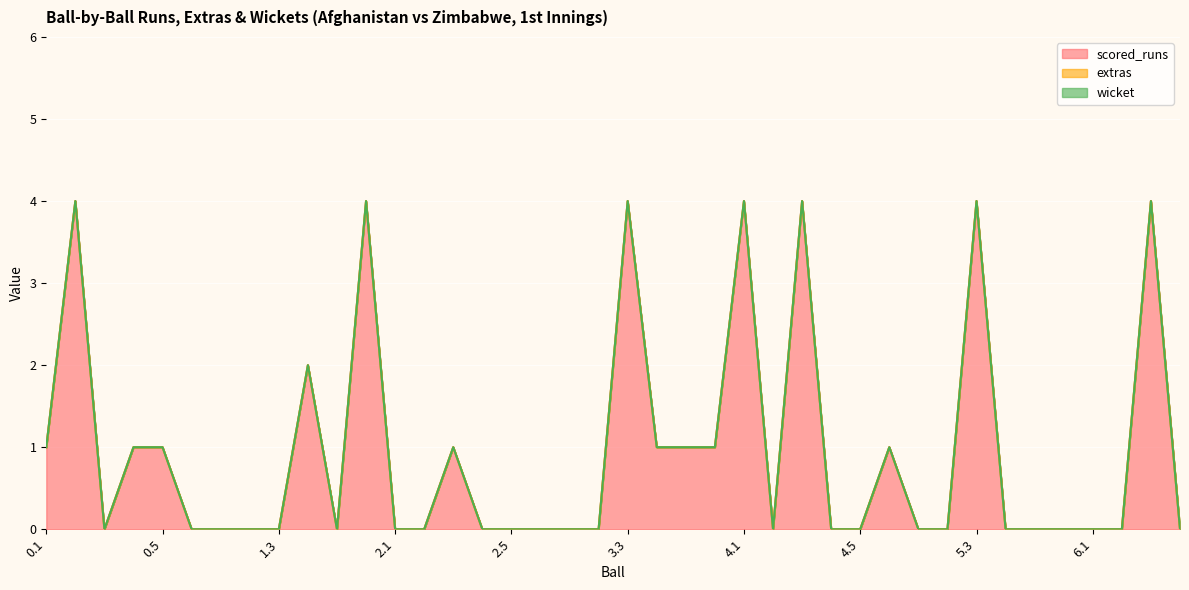

How many values in the scored_runs series exceed 0?

16